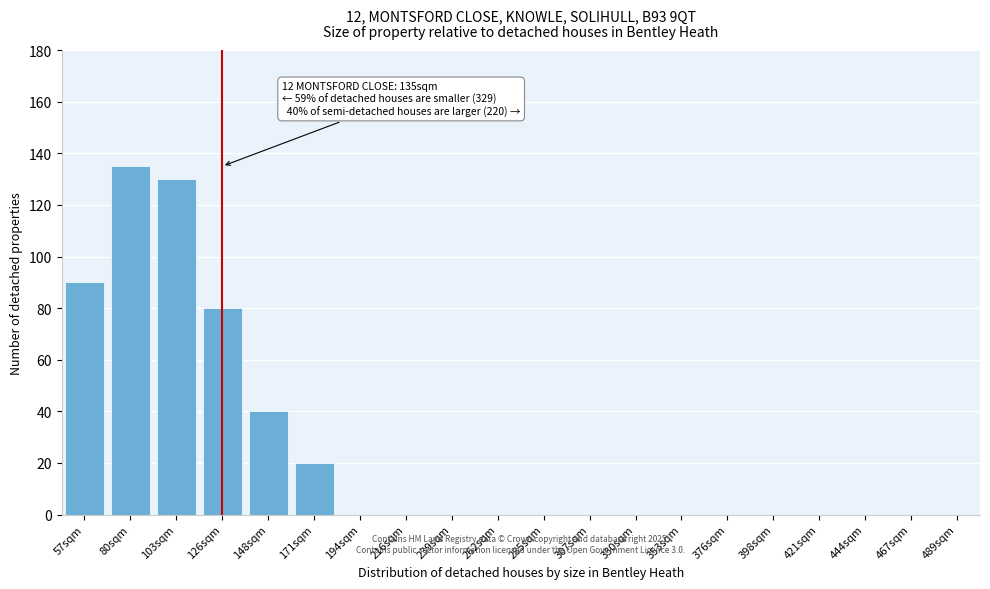

Reading left to right, list all the values displayed in this chart.

57sqm=90	80sqm=135	103sqm=130	126sqm=80	148sqm=40	171sqm=20	194sqm=0	216sqm=0	239sqm=0	262sqm=0	285sqm=0	307sqm=0	330sqm=0	353sqm=0	376sqm=0	398sqm=0	421sqm=0	444sqm=0	467sqm=0	489sqm=0